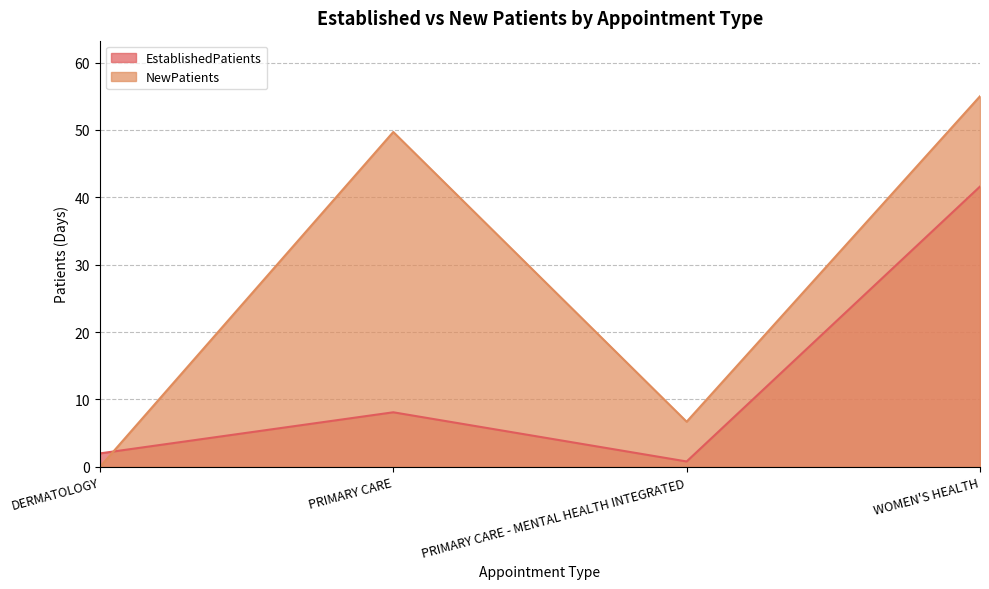

How many values in the EstablishedPatients series are below 8?

2